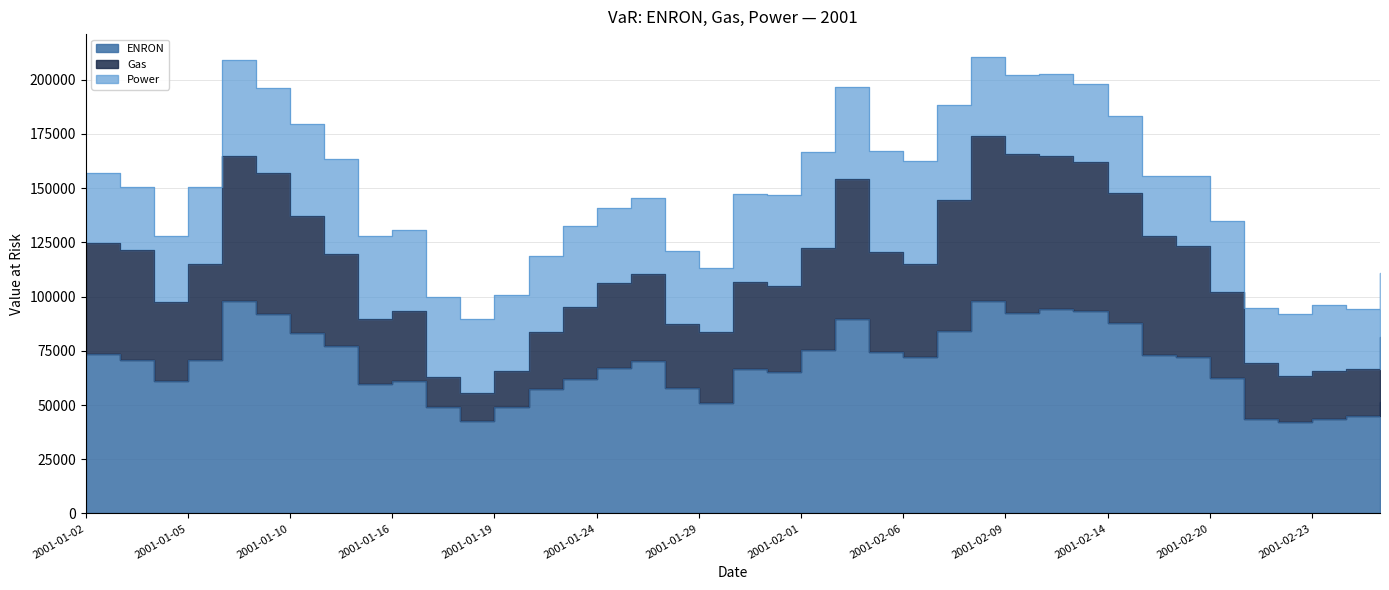

In ENRON, how many points are lower than both neighbors (excluding endpoints)?

8